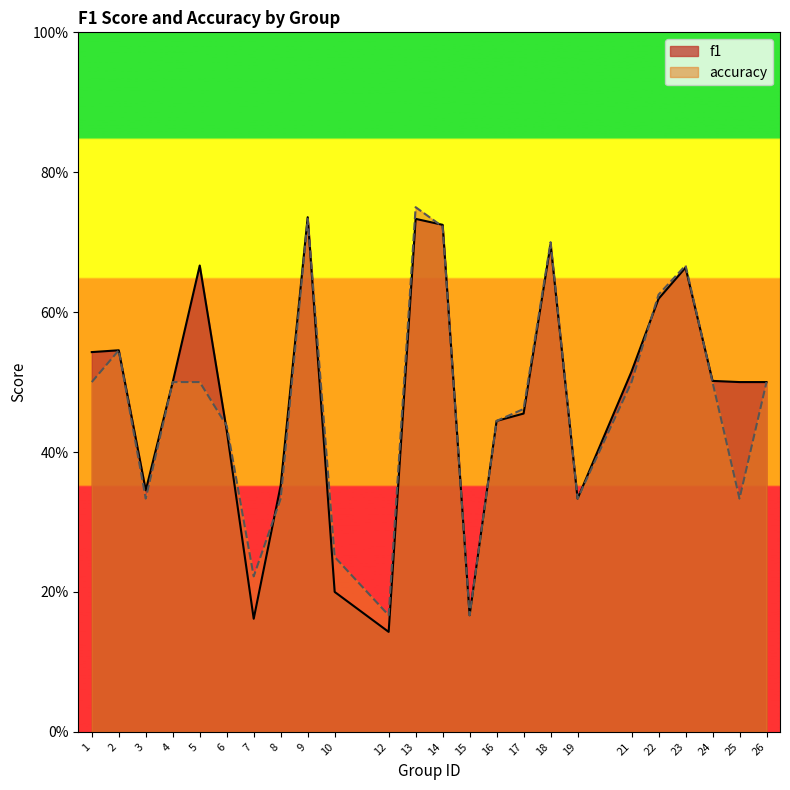

What is the sum of the f1 values at 12 and 19?

0.5